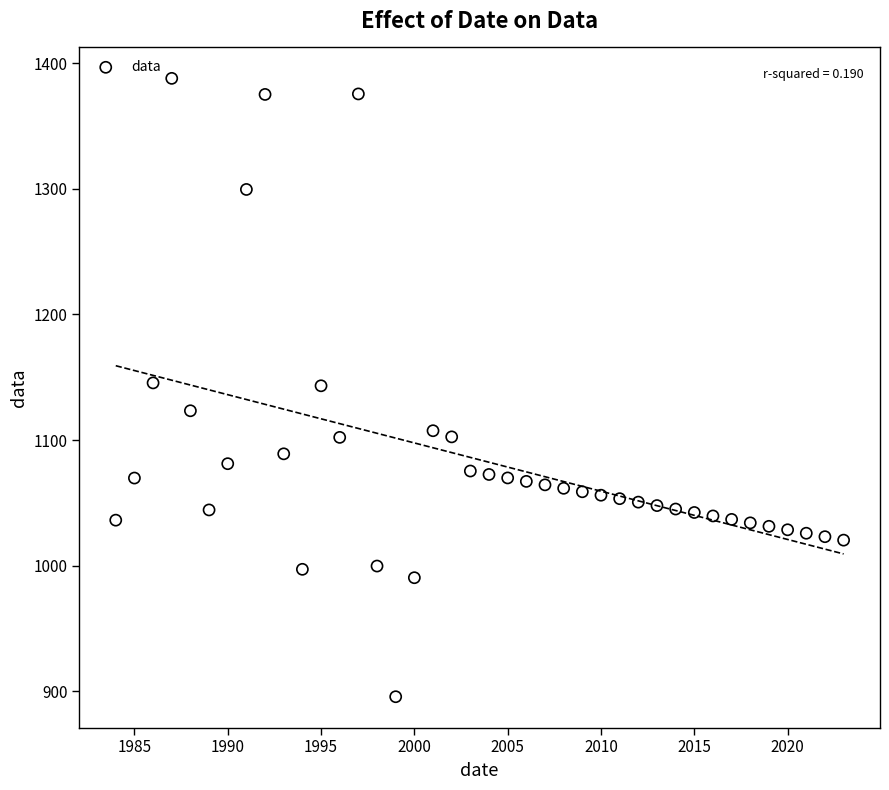

What is the range of Y values (max minus min)?

492.6